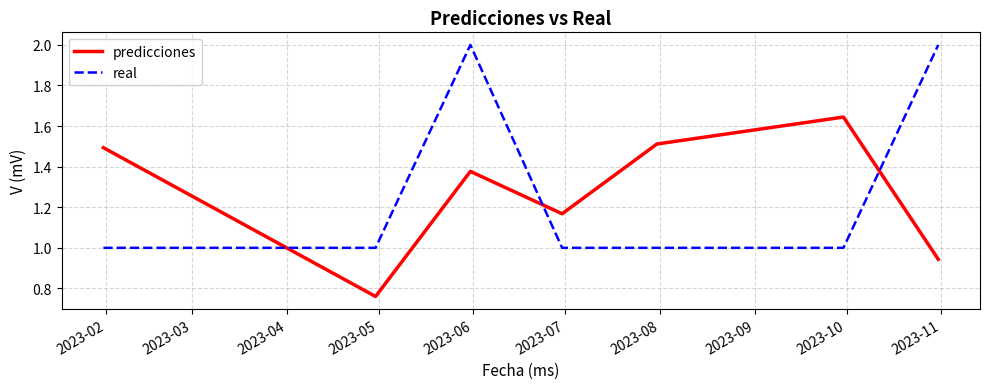

How many intersections are there between real and predicciones?

3